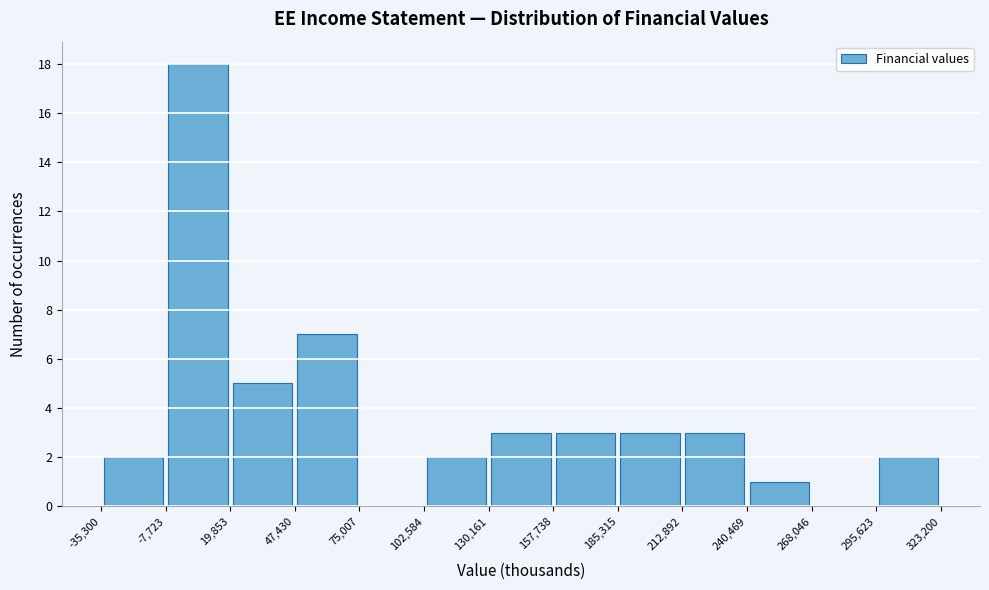

Reading left to right, transcribe this chart: for each bar, give the range it covers on the x-axis and its height. The values are not printed on the chart, so give them approximately, as read against the axis.

-35,300 to -7,723: 2
-7,723 to 19,853: 18
19,853 to 47,430: 5
47,430 to 75,007: 7
75,007 to 102,584: 0
102,584 to 130,161: 2
130,161 to 157,738: 3
157,738 to 185,315: 3
185,315 to 212,892: 3
212,892 to 240,469: 3
240,469 to 268,046: 1
268,046 to 295,623: 0
295,623 to 323,200: 2